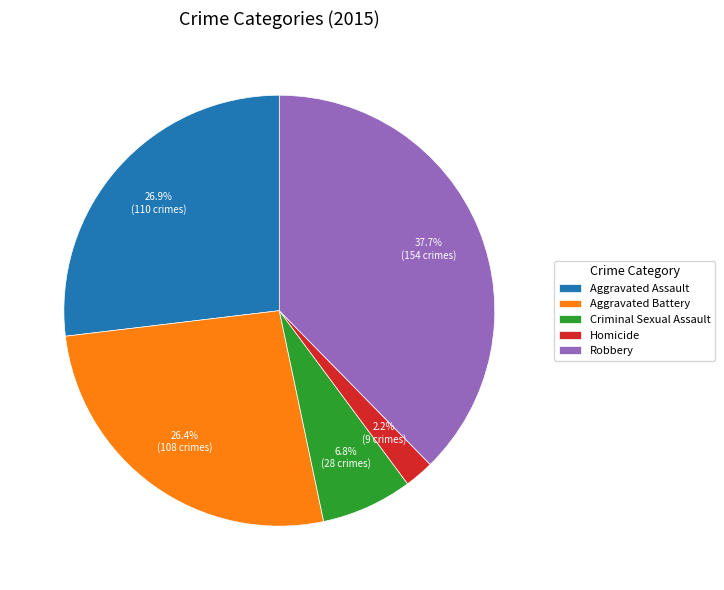

Does any single category account for the majority?

No